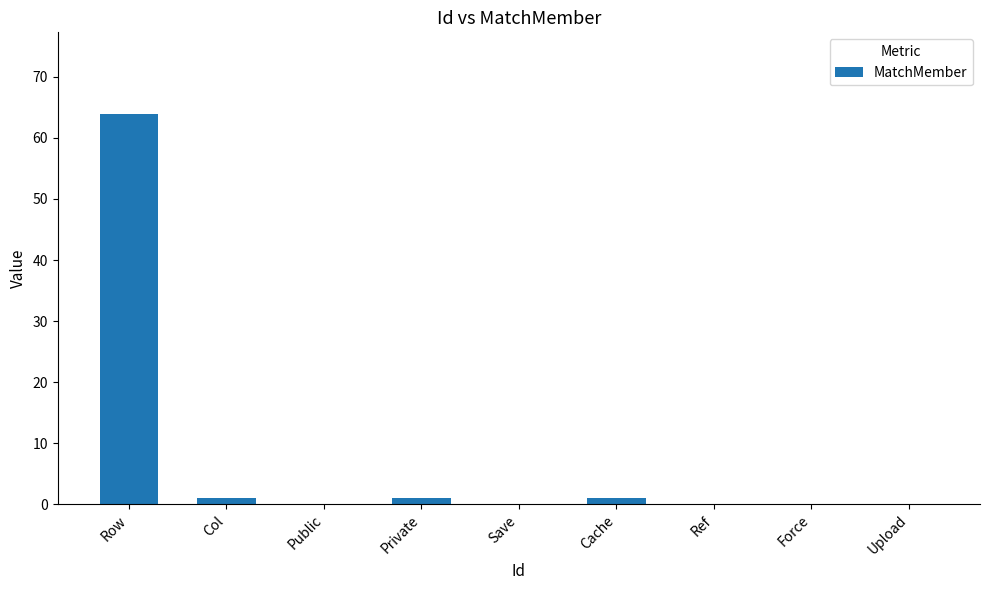

Reading left to right, extract all data points from this chart.

Row=64	Col=1	Public=0	Private=1	Save=0	Cache=1	Ref=0	Force=0	Upload=0